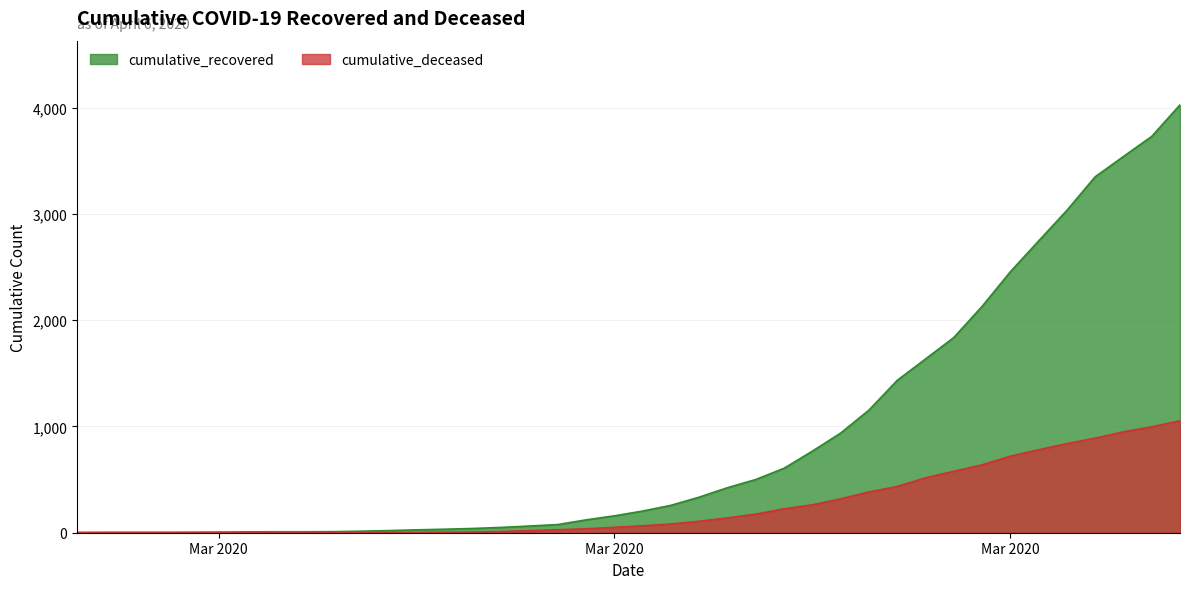

What is the sum of the cumulative_recovered values at 2020-03-04 and 2020-03-19?

266